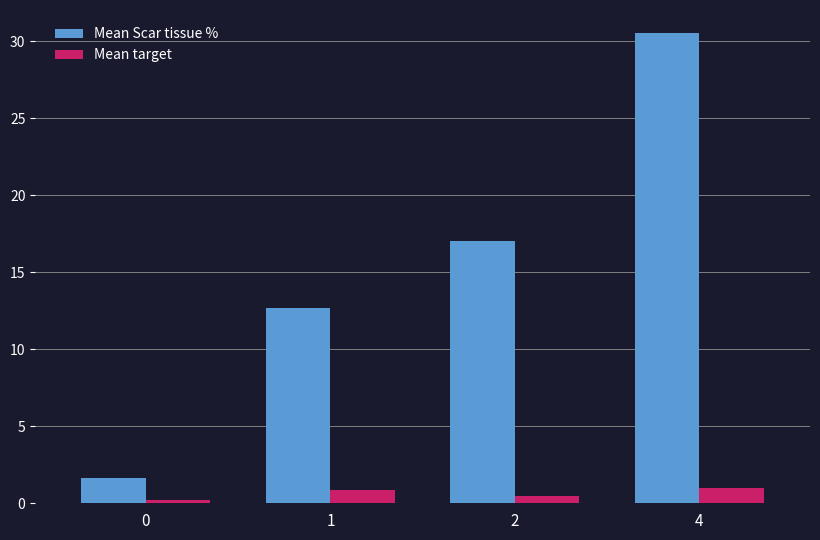

Is the value of Mean target at 2 greater than the value of Mean Scar tissue % at 4?

No